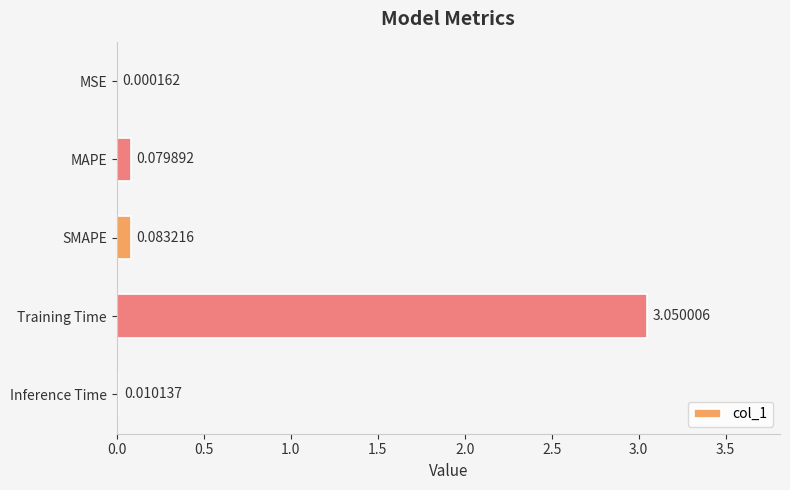

Does the chart contain stacked bars?

No